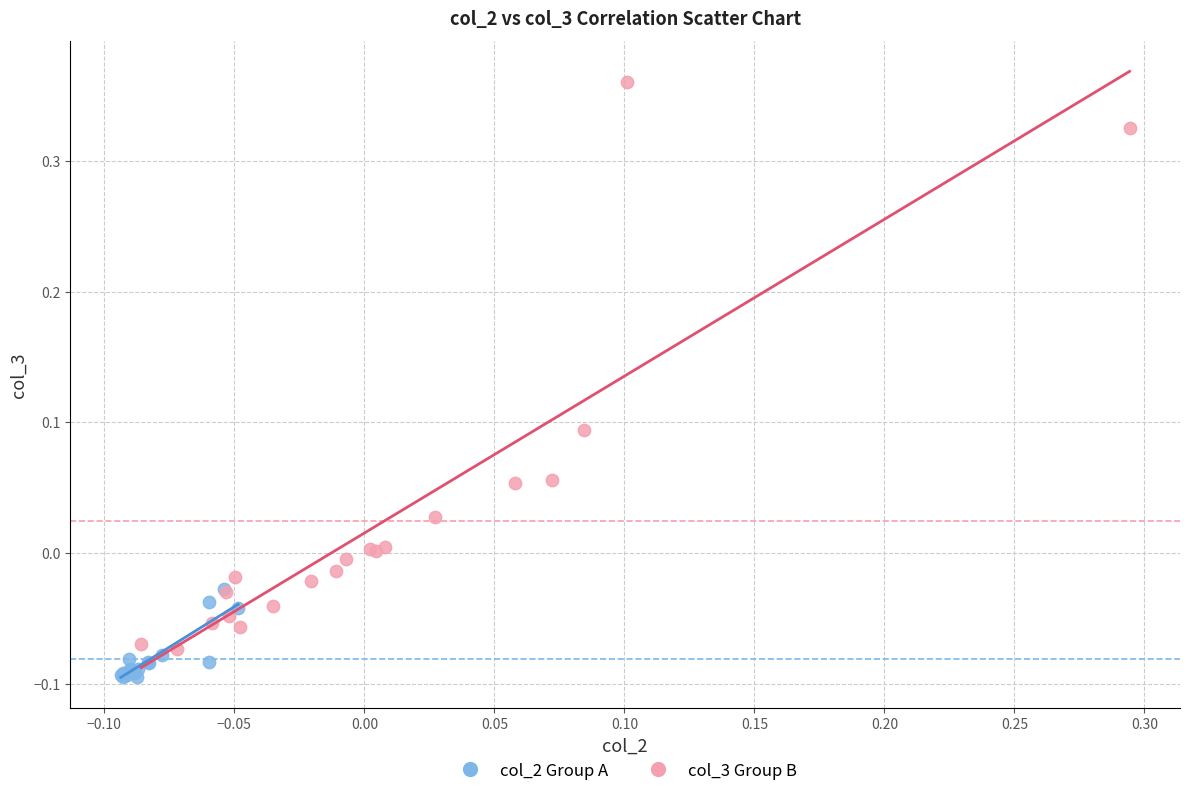

Which series contains the lowest Y value?

col_2 Group A